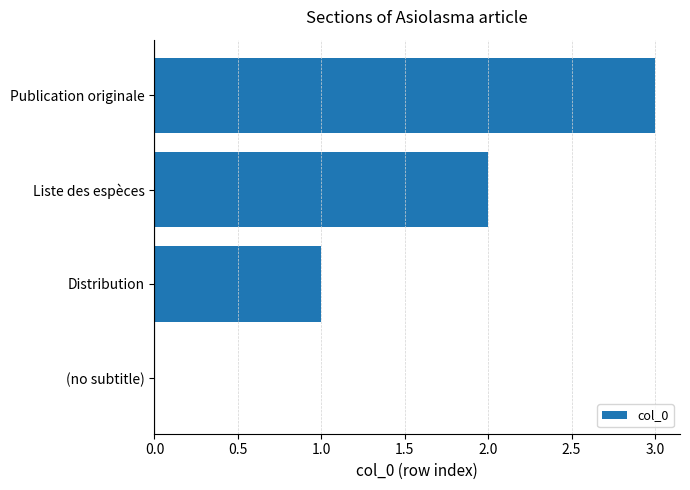

The value at Liste des espèces is 2. True or false?

True